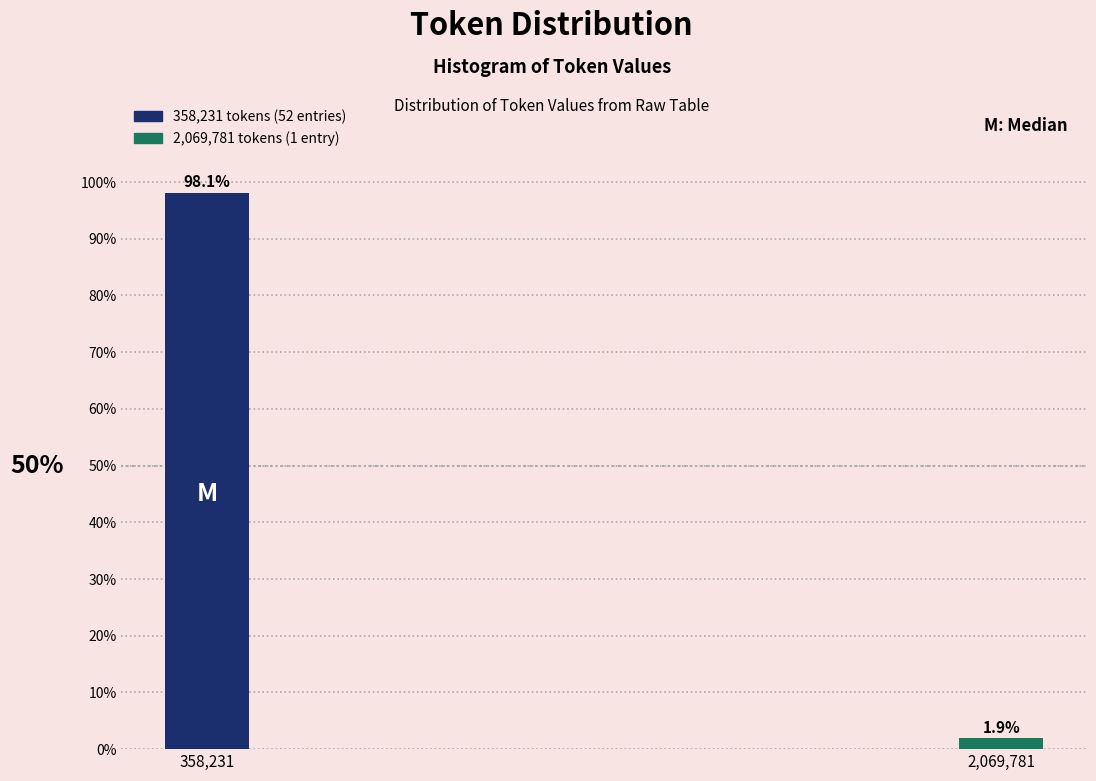

Does the chart contain any negative values?

No